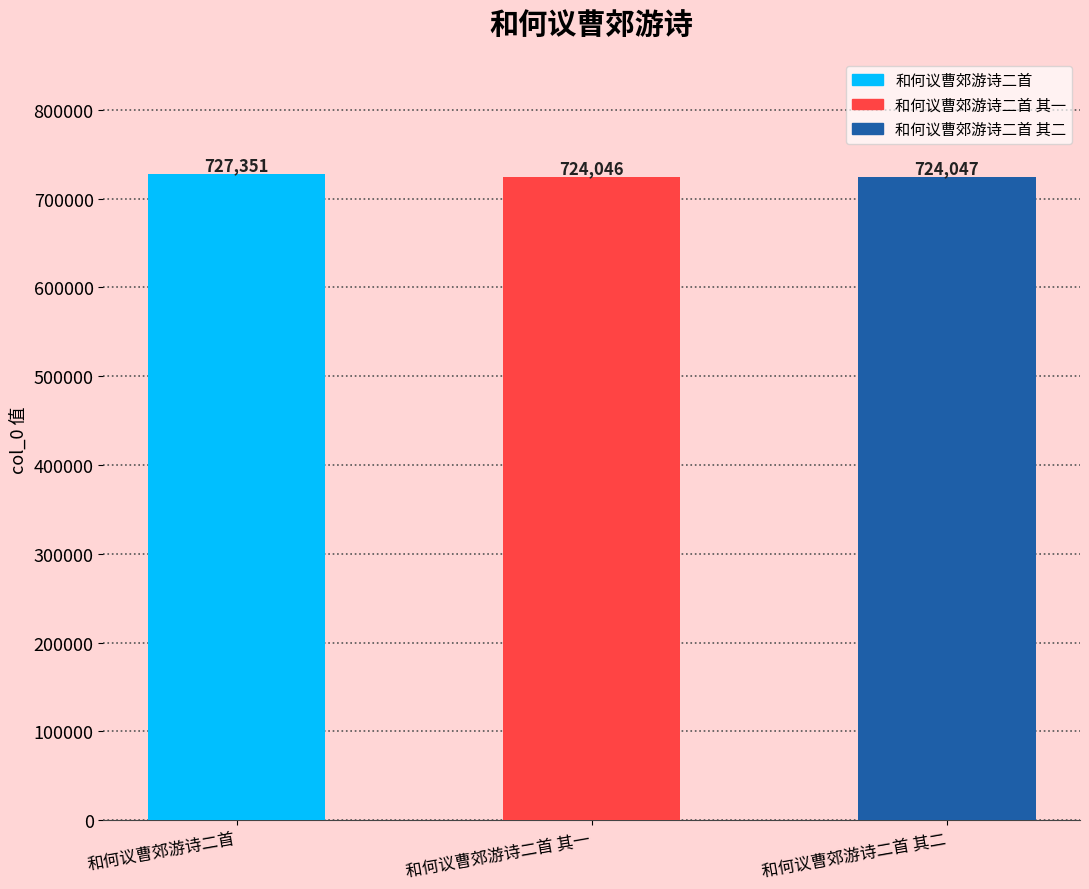

Which has a higher value, 和何议曹郊游诗二首 其一 or 和何议曹郊游诗二首 其二?

和何议曹郊游诗二首 其二